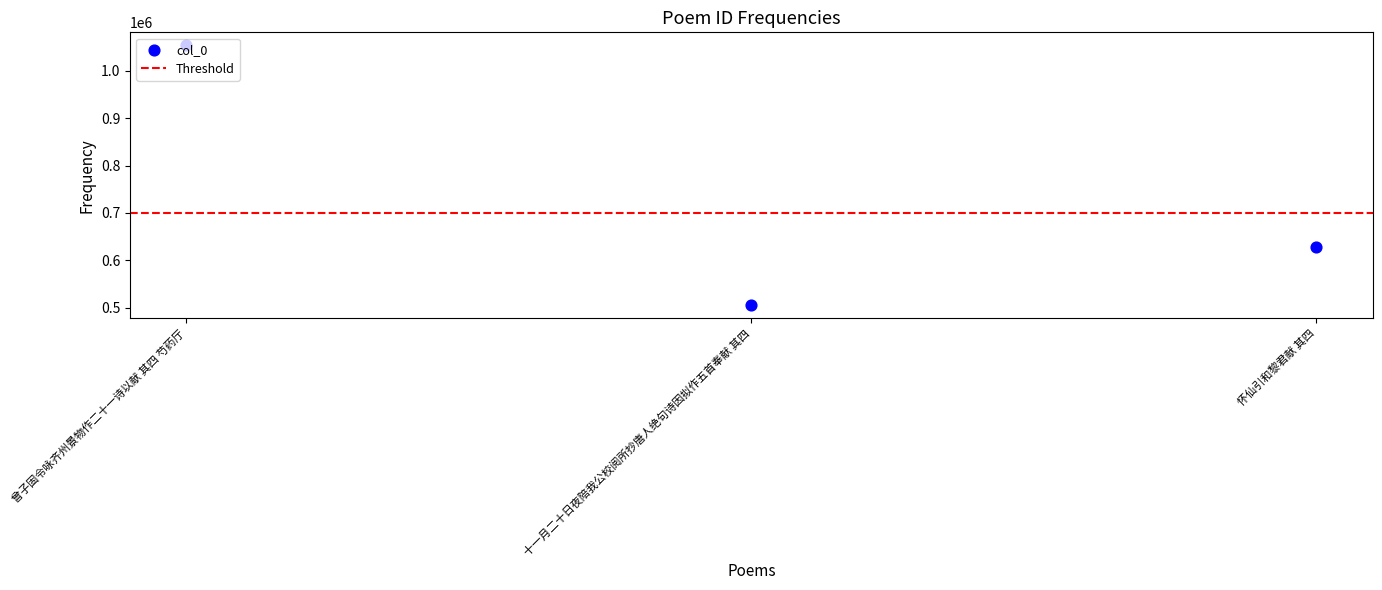

What is the ratio of the value at 怀仙引和黎君献 其四 to the value at 十一月二十日夜陪我公校阅所抄唐人绝句诗因拟作五首奉献 其四?

1.2